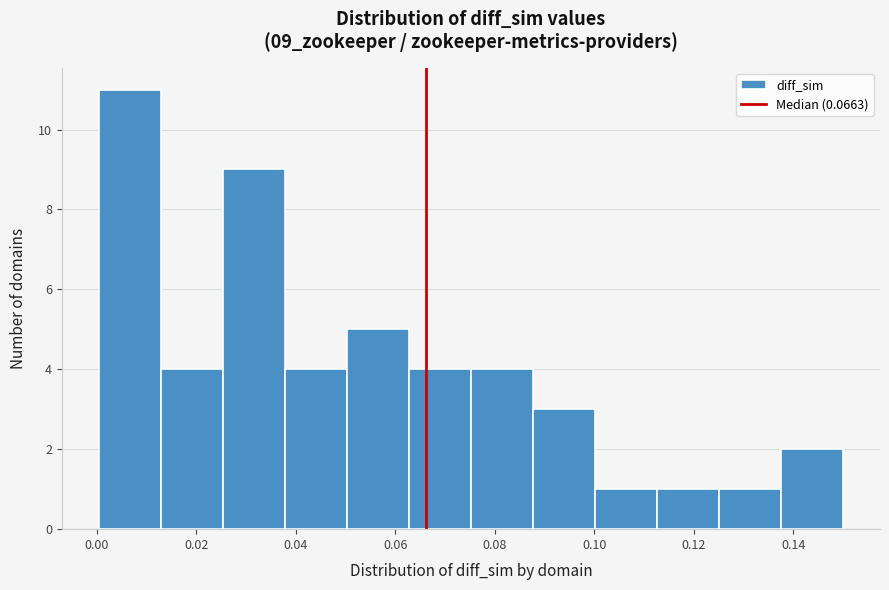

Reading left to right, list every bar in this chart as the range it spans on the x-axis followed by its height. Neither the bar edges nor the heights are printed on the chart, so give them approximately, as read against the axes.

0.000 to 0.012: 11
0.012 to 0.026: 4
0.026 to 0.038: 9
0.038 to 0.050: 4
0.050 to 0.062: 5
0.062 to 0.076: 4
0.076 to 0.088: 4
0.088 to 0.100: 3
0.100 to 0.112: 1
0.112 to 0.126: 1
0.126 to 0.138: 1
0.138 to 0.150: 2